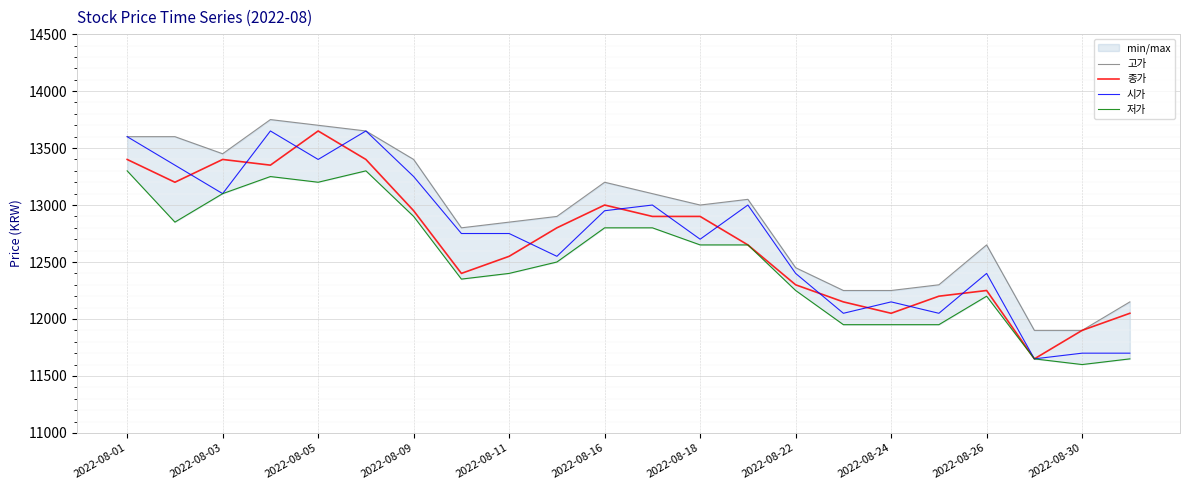

Is the value of 시가 at 2022-08-05 greater than the value of 종가 at 2022-08-05?

No